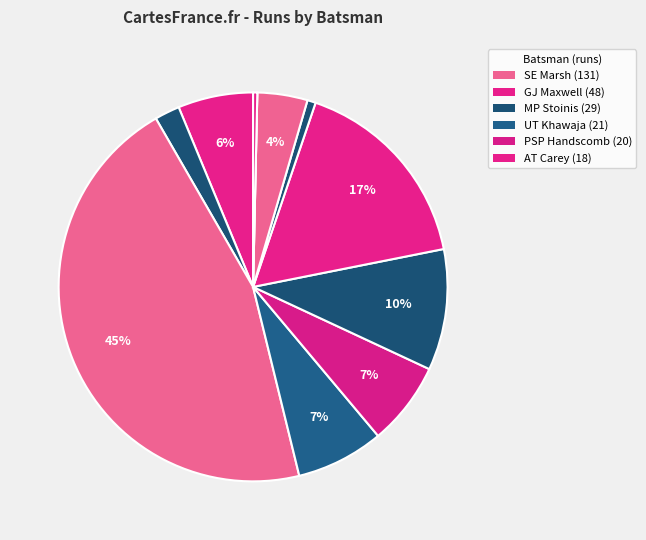

Does any single category account for the majority?

No